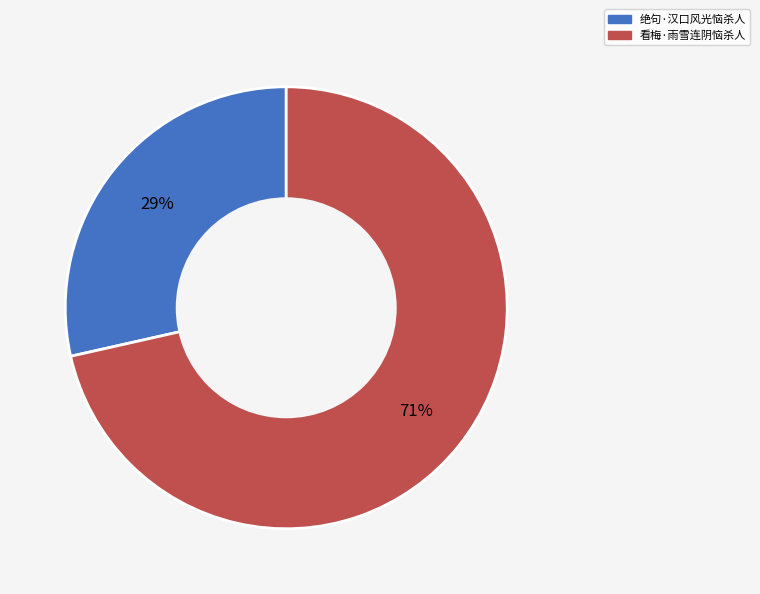

To the nearest percent, what is the average slice percentage?

50%